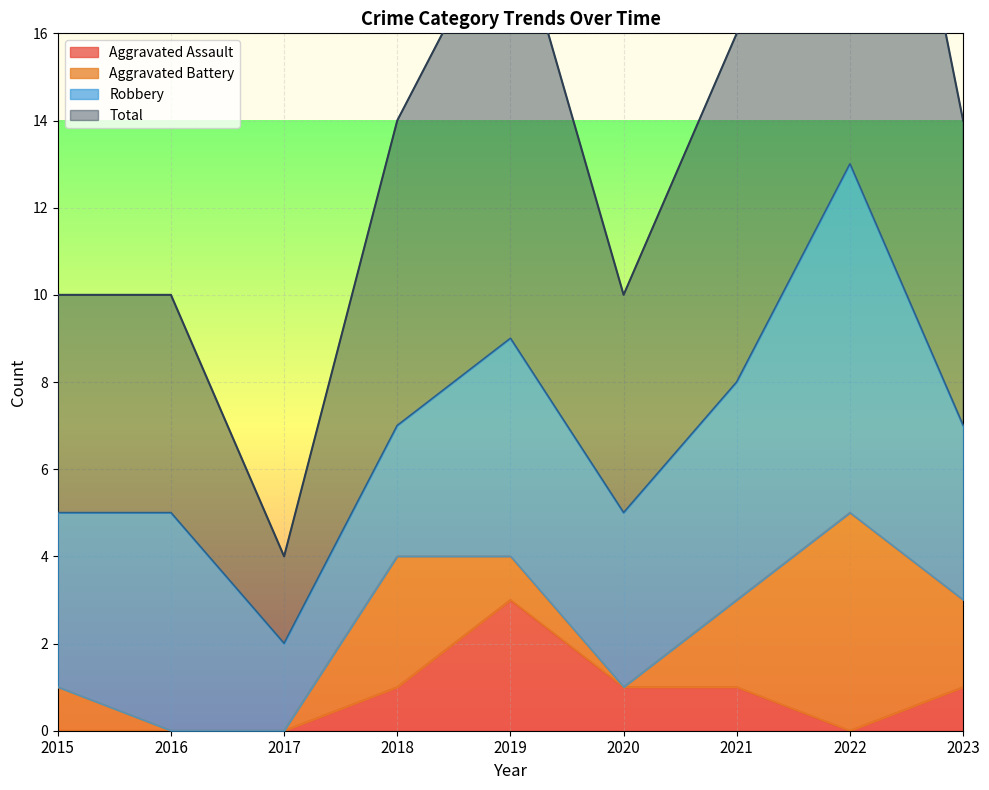

Is the value of Aggravated Assault at 2023 greater than the value of Total at 2021?

No